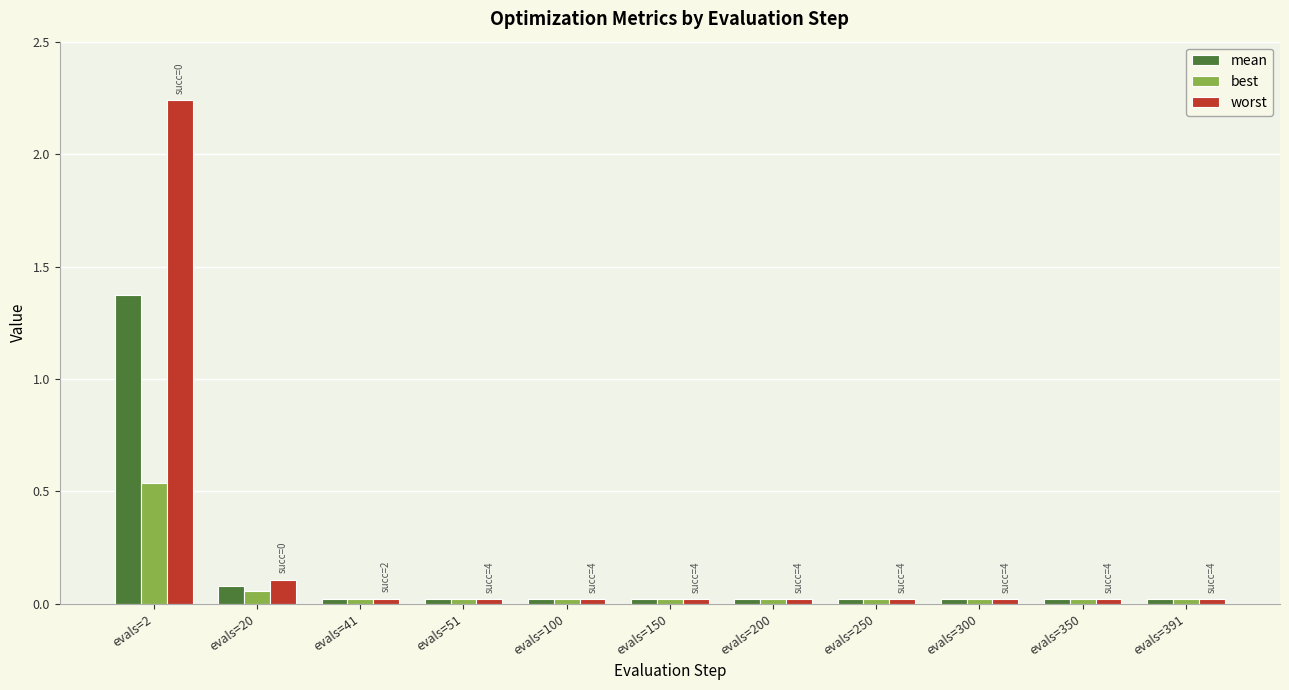

Is the value of mean at evals=2 greater than the value of best at evals=200?

Yes